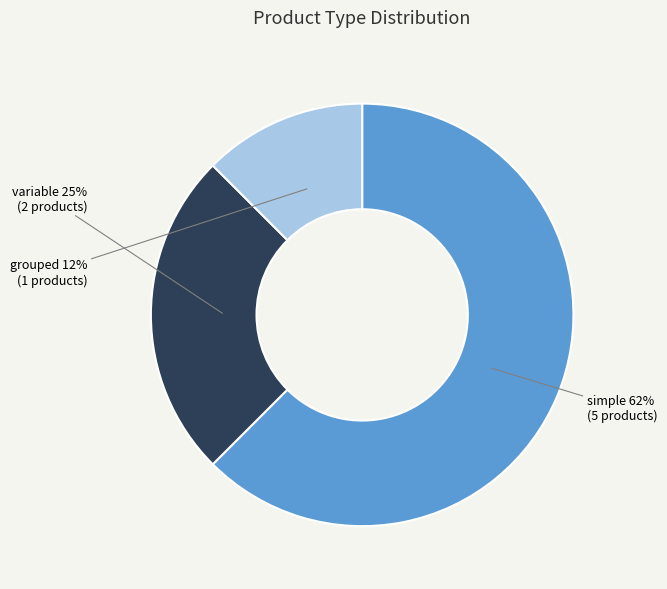

Does simple account for over 50% of the chart?

Yes